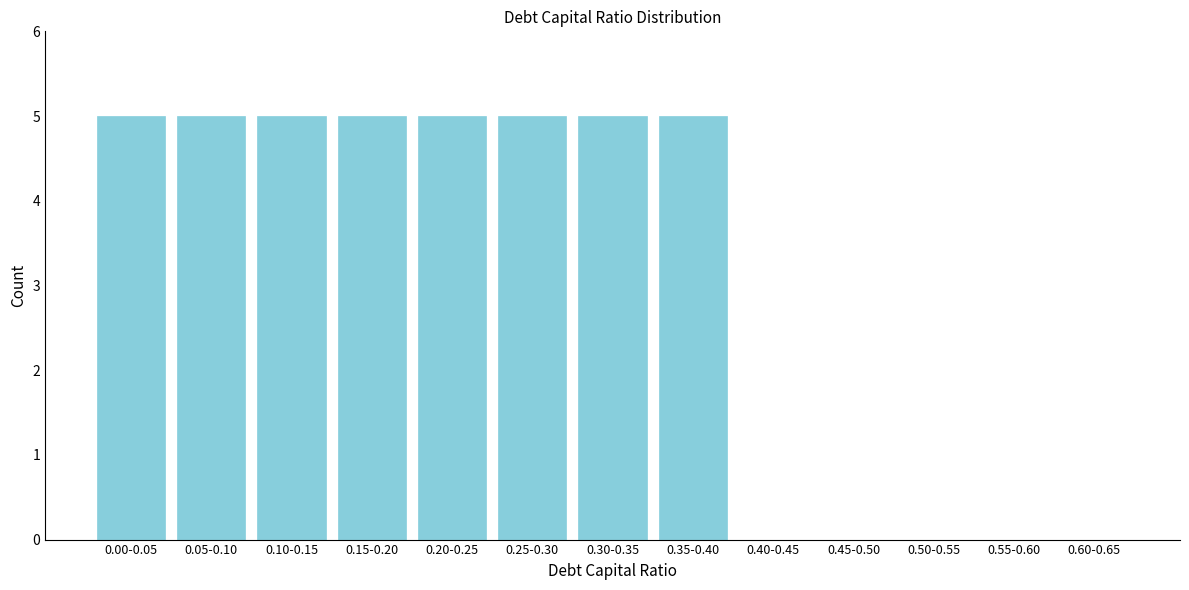

Reading left to right, extract all data points from this chart.

0.00-0.05=5	0.05-0.10=5	0.10-0.15=5	0.15-0.20=5	0.20-0.25=5	0.25-0.30=5	0.30-0.35=5	0.35-0.40=5	0.40-0.45=0	0.45-0.50=0	0.50-0.55=0	0.55-0.60=0	0.60-0.65=0